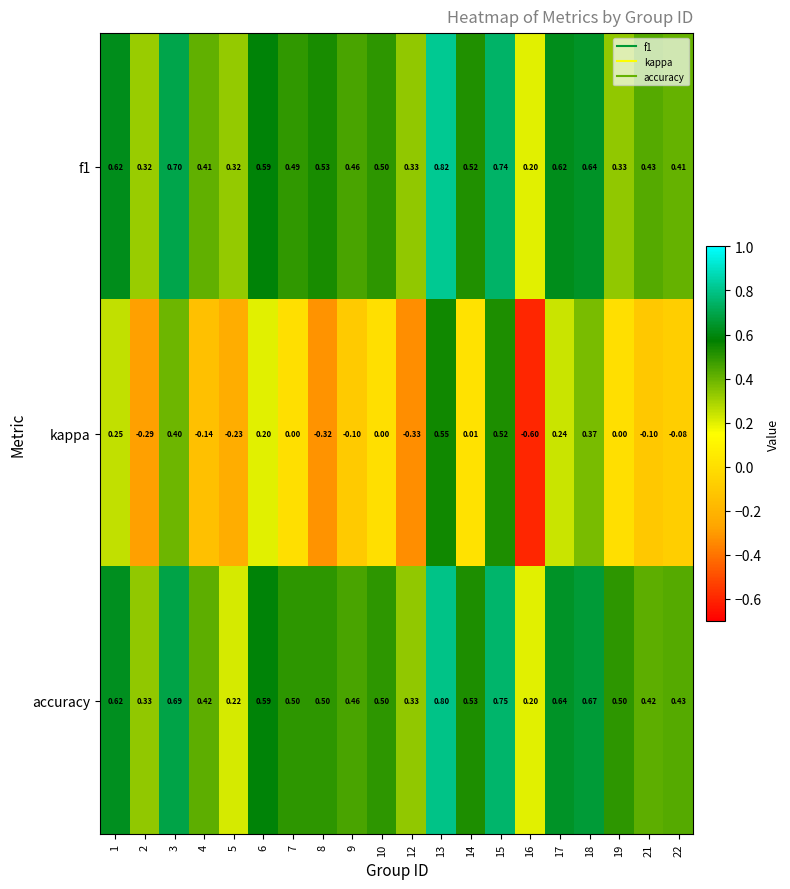

Between 15 and 22, which series saw the biggest shift?

kappa